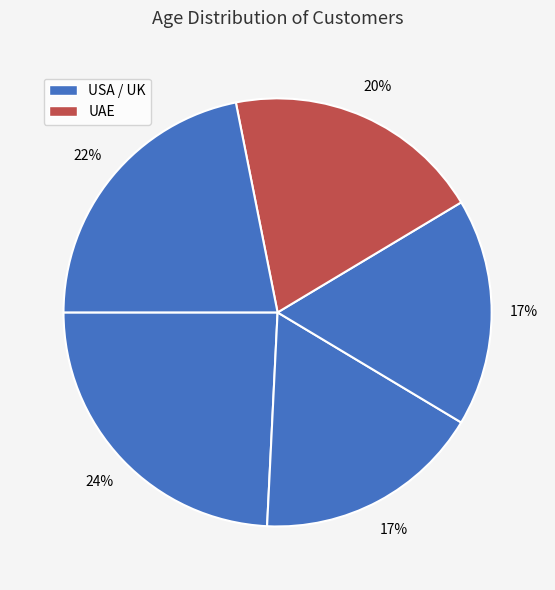

How many slices are in this pie chart?

5